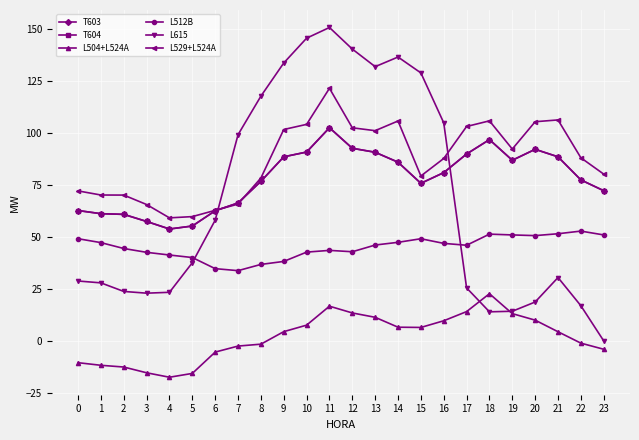

Which series has the largest range (max minus min)?

L615